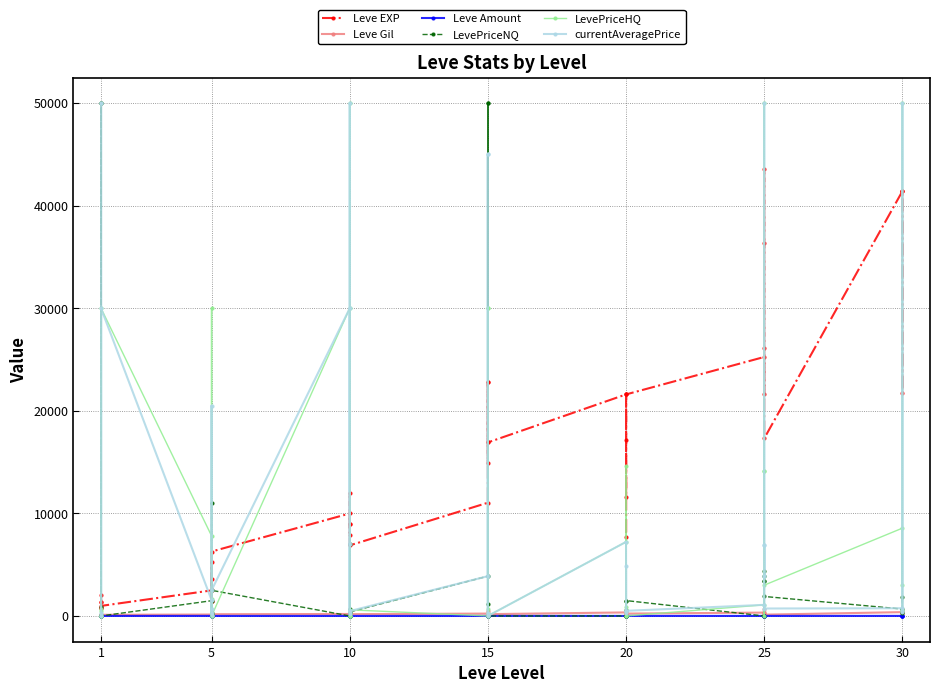

What is the maximum value shown in the chart?

50000.0